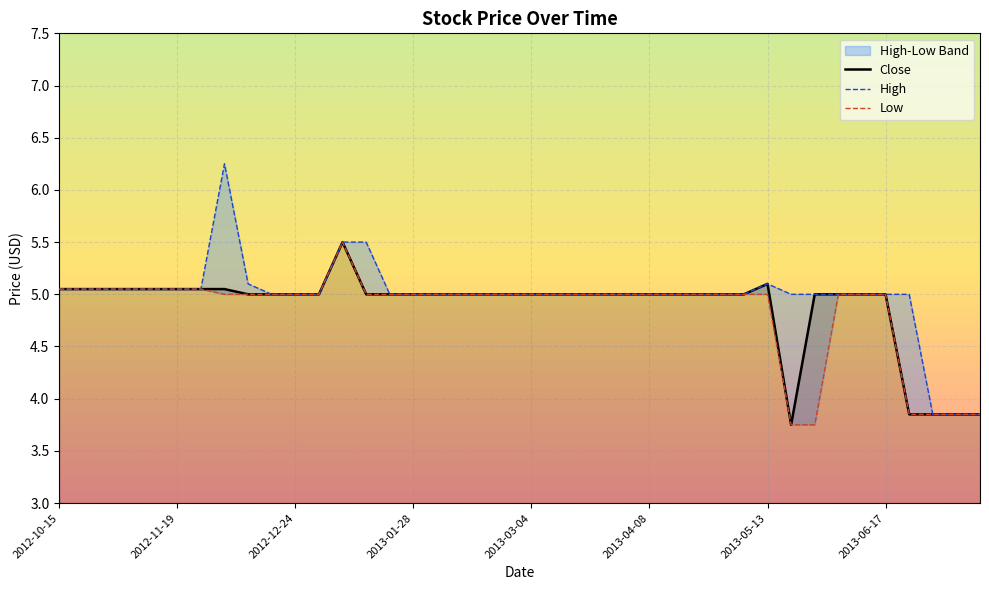

The High series shows 5.0 at 24. True or false?

True